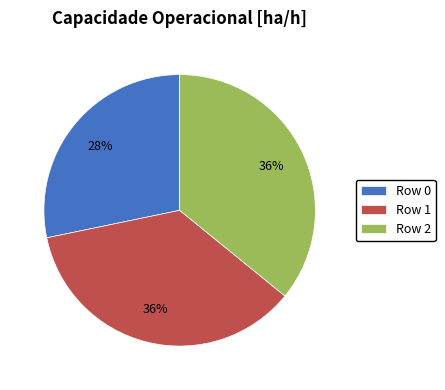

Do Row 0 and Row 2 together represent more than half of the pie?

Yes